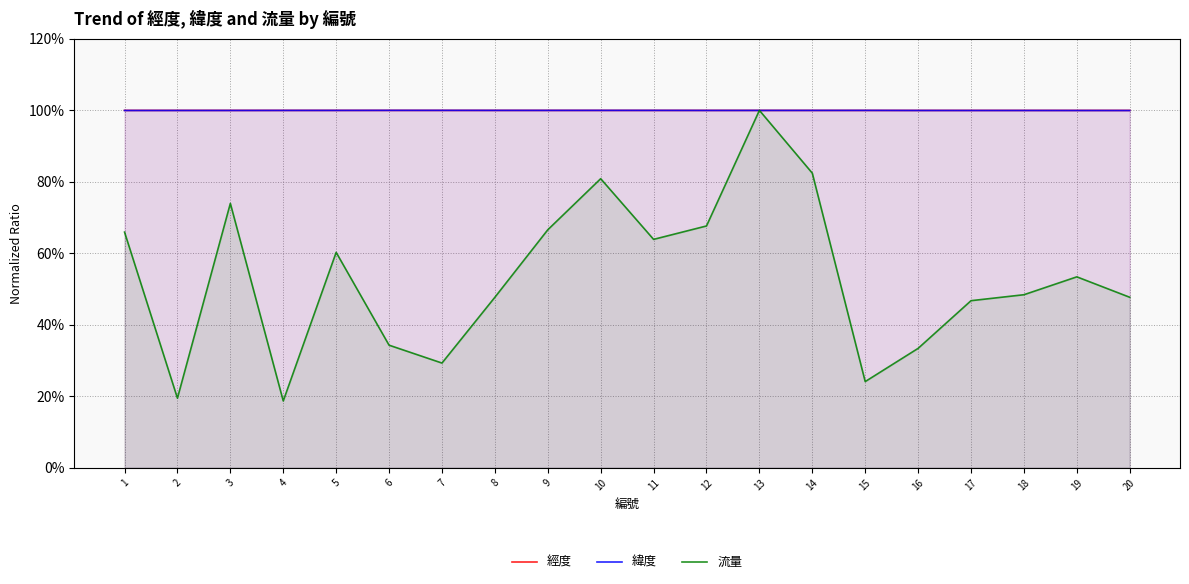

Which series has the widest spread of values?

流量